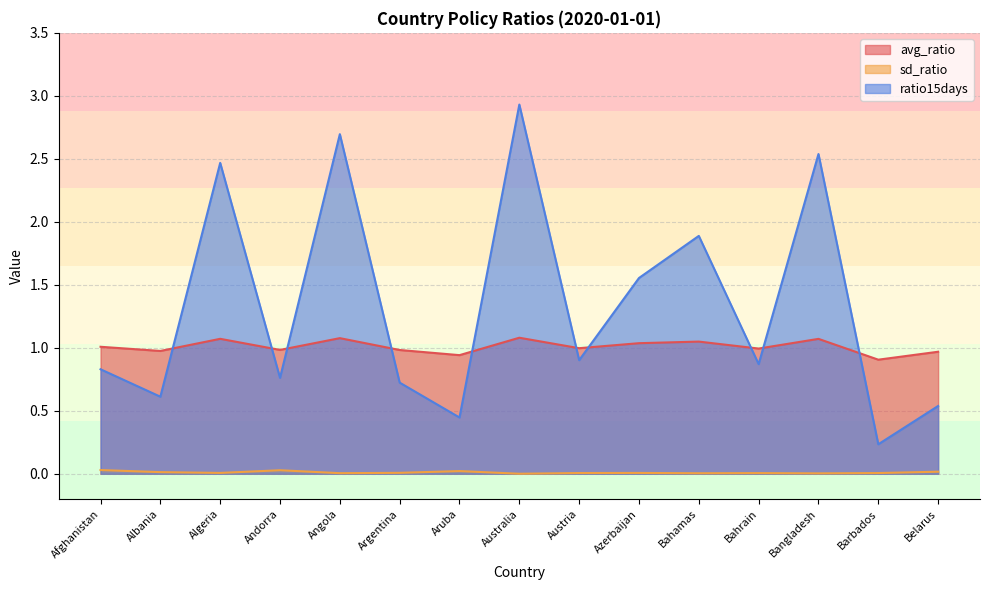

Between Belarus and Argentina, which is larger?

Argentina